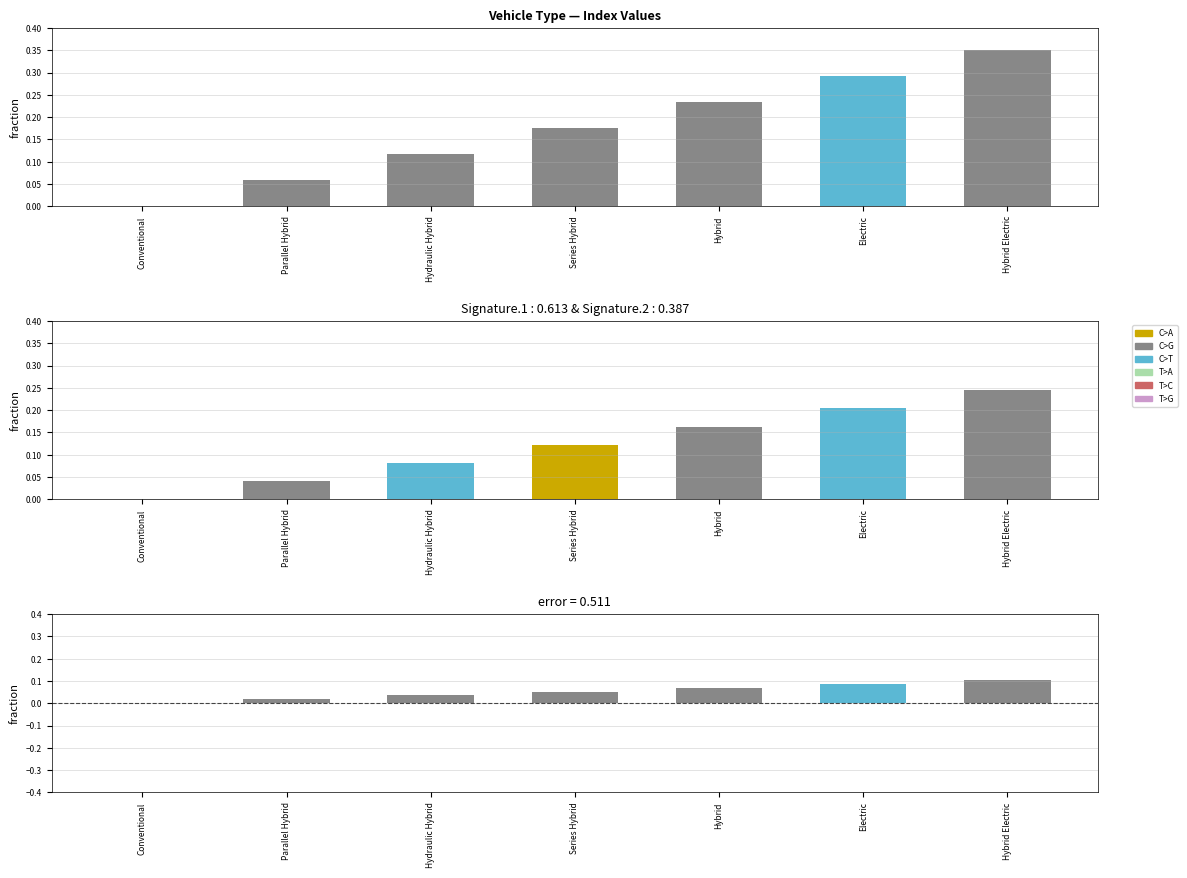

Is the value of Index at Hydraulic Hybrid greater than the value of error at Hybrid?

Yes